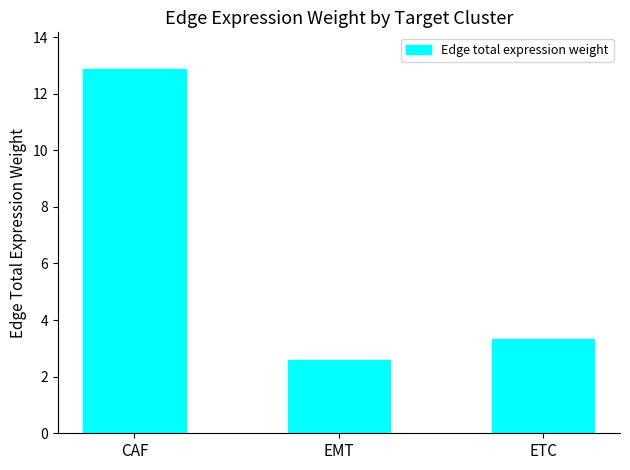

The chart shows a value of 4.8 at ETC. True or false?

False